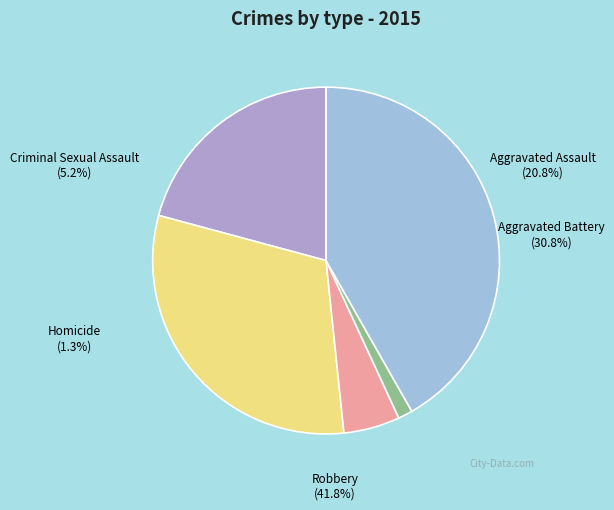

Do Aggravated Battery and Robbery together represent more than half of the pie?

Yes